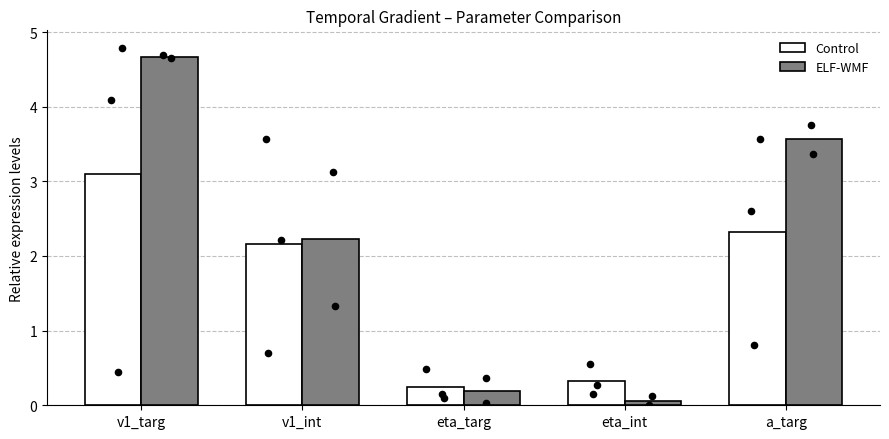

Is the value of Control at v1_int greater than the value of ELF-WMF at a_targ?

No